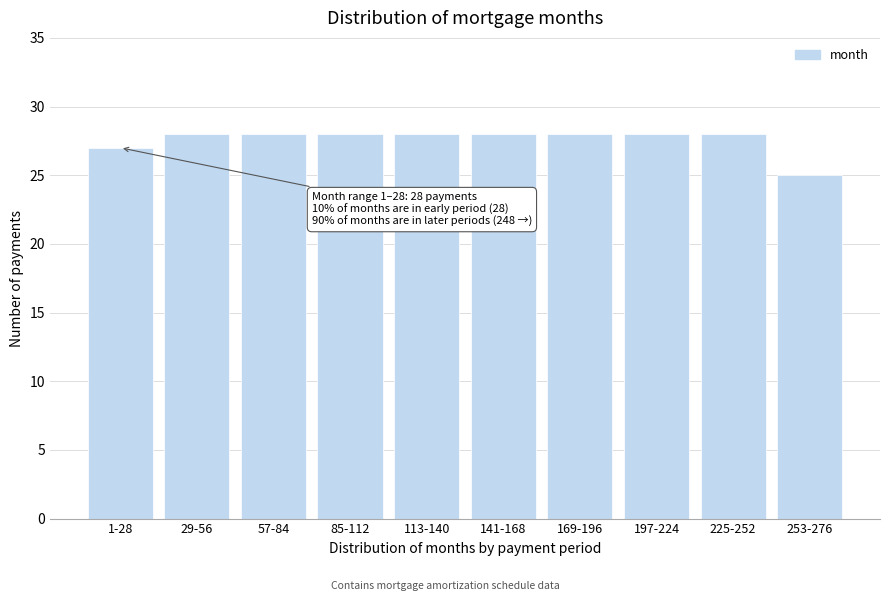

Reading left to right, extract all data points from this chart.

1-28=27	29-56=28	57-84=28	85-112=28	113-140=28	141-168=28	169-196=28	197-224=28	225-252=28	253-276=25